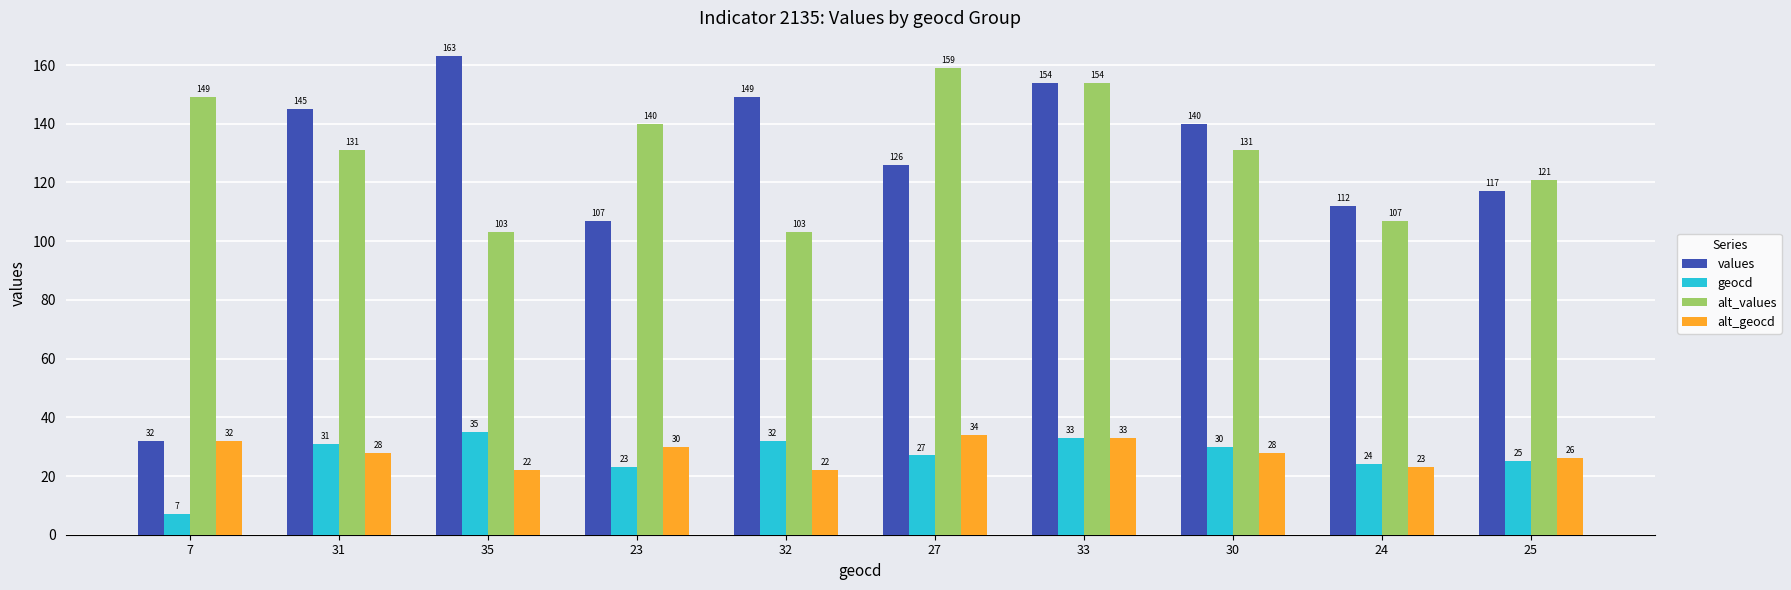

How many bars are there in total?

40